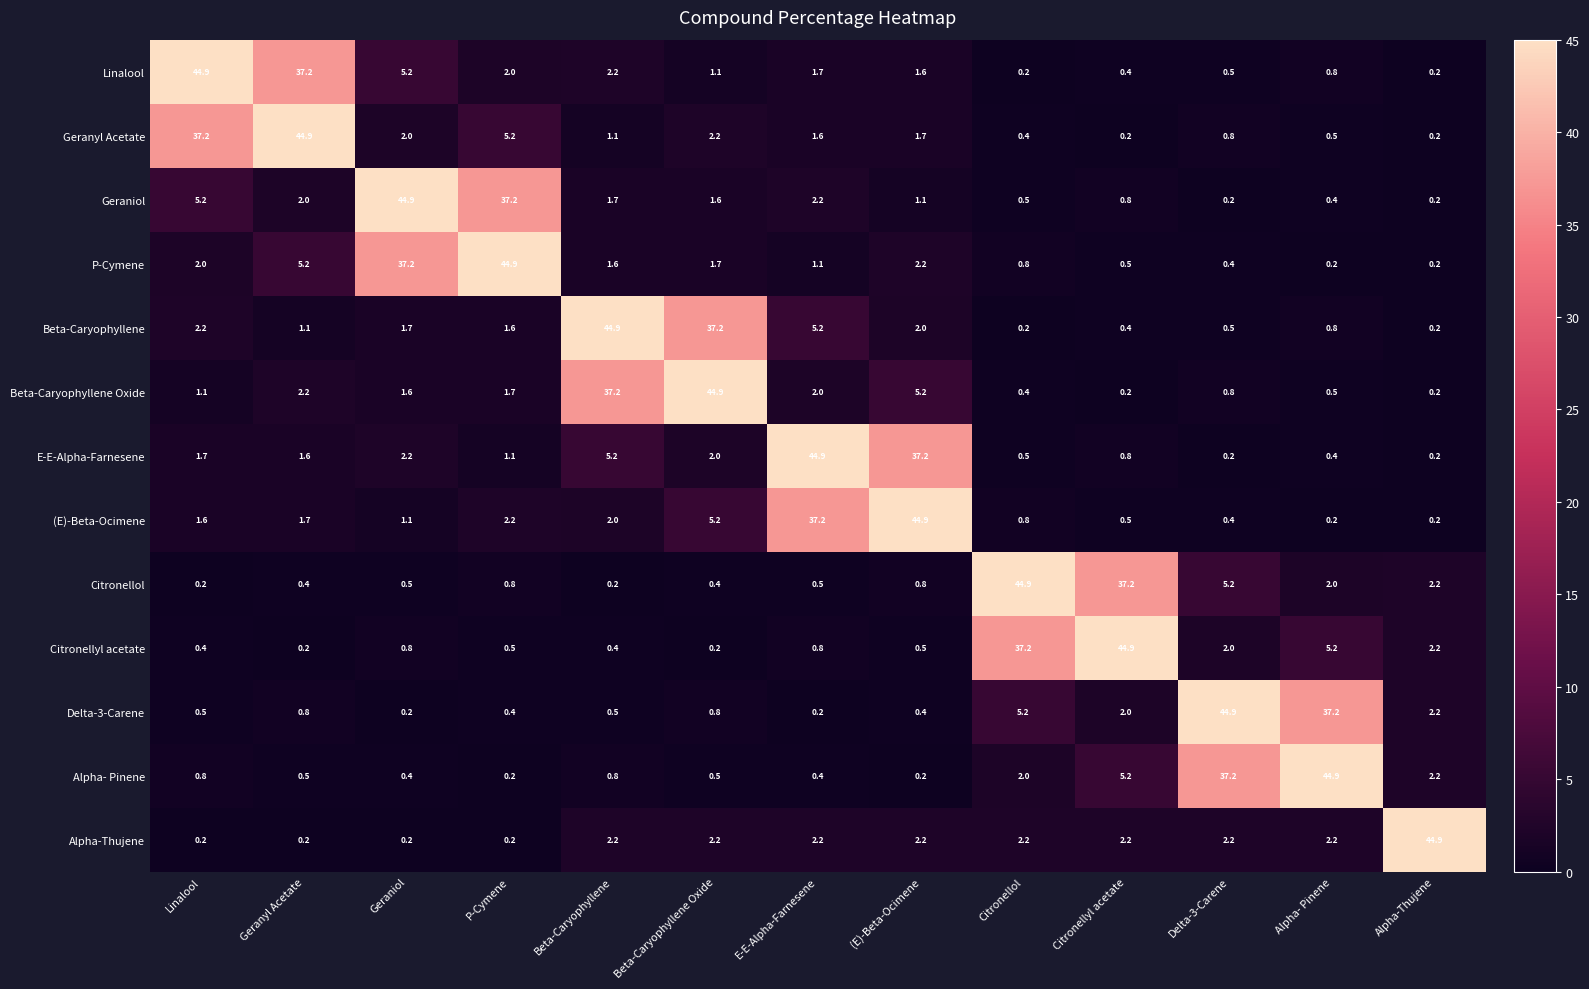

At how many categories does at least one series exceed 32?

13